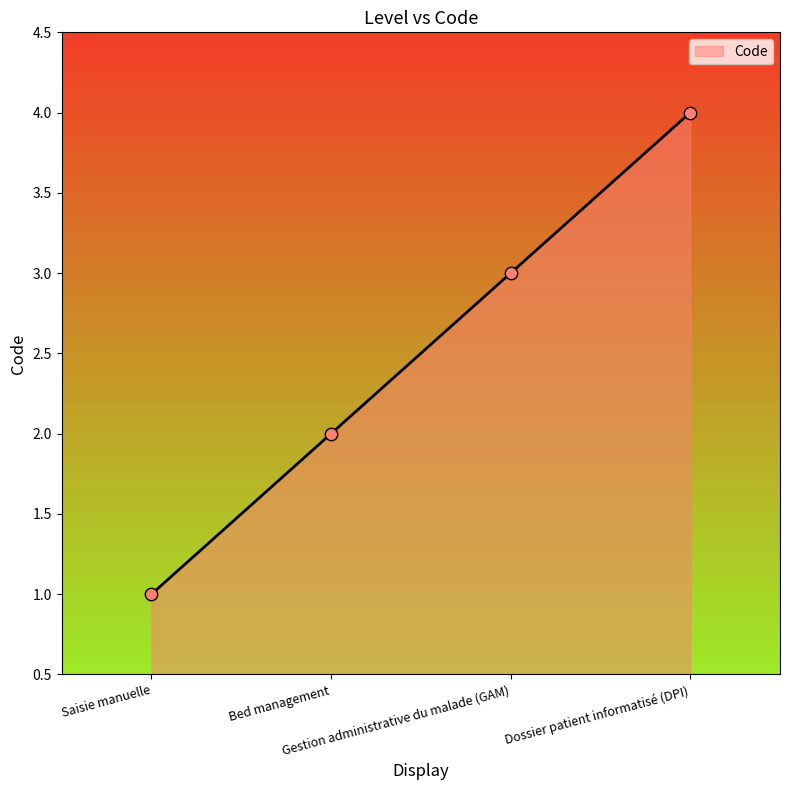

Between Dossier patient informatisé (DPI) and Bed management, which is larger?

Dossier patient informatisé (DPI)